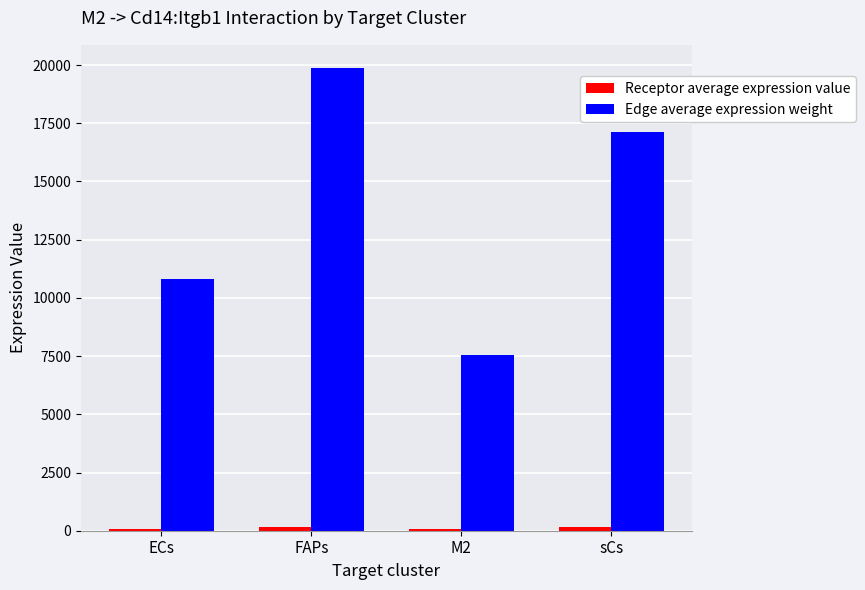

What is the spread (max minus min) of values at ECs?

10706.6